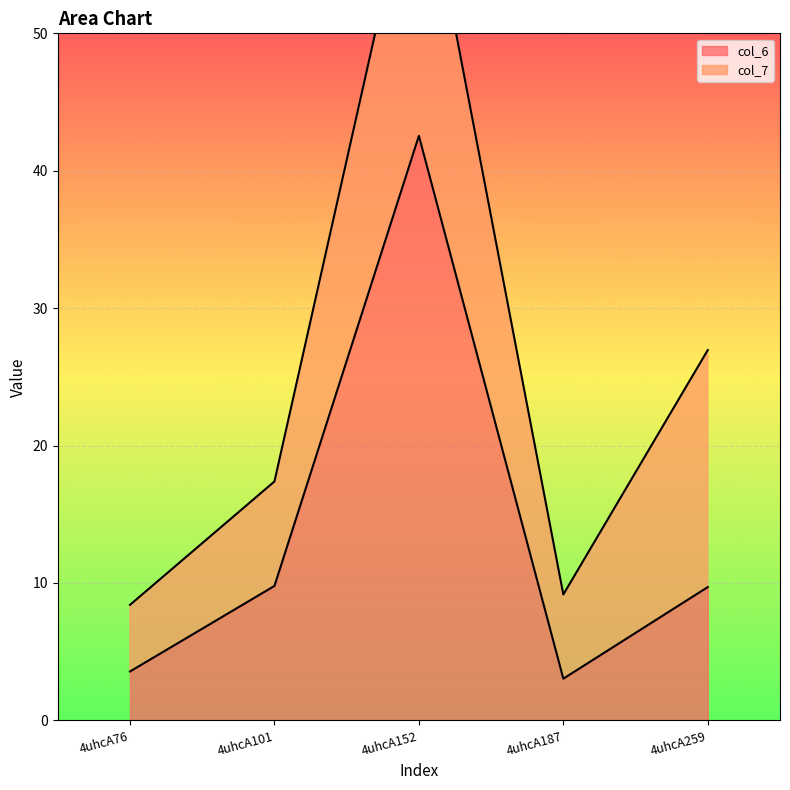

Reading left to right, what are all the values shown in this chart?

4uhcA76=3.6	4uhcA101=9.8	4uhcA152=42.5	4uhcA187=3.0	4uhcA259=9.7